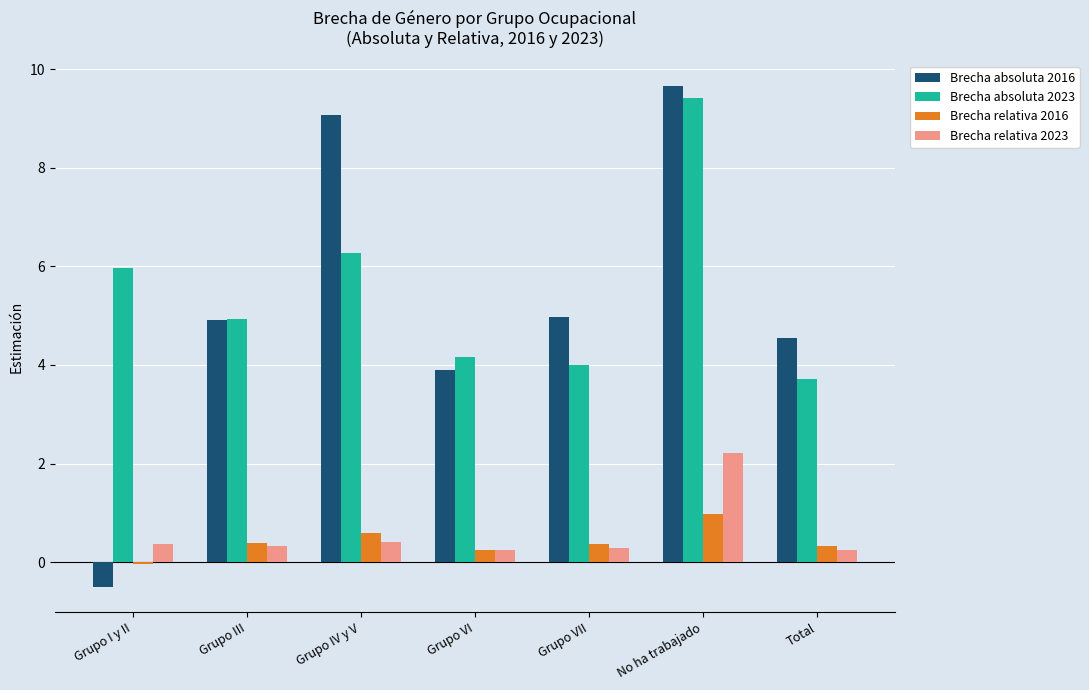

Where does the Brecha absoluta 2016 series first go above 4?

Grupo III